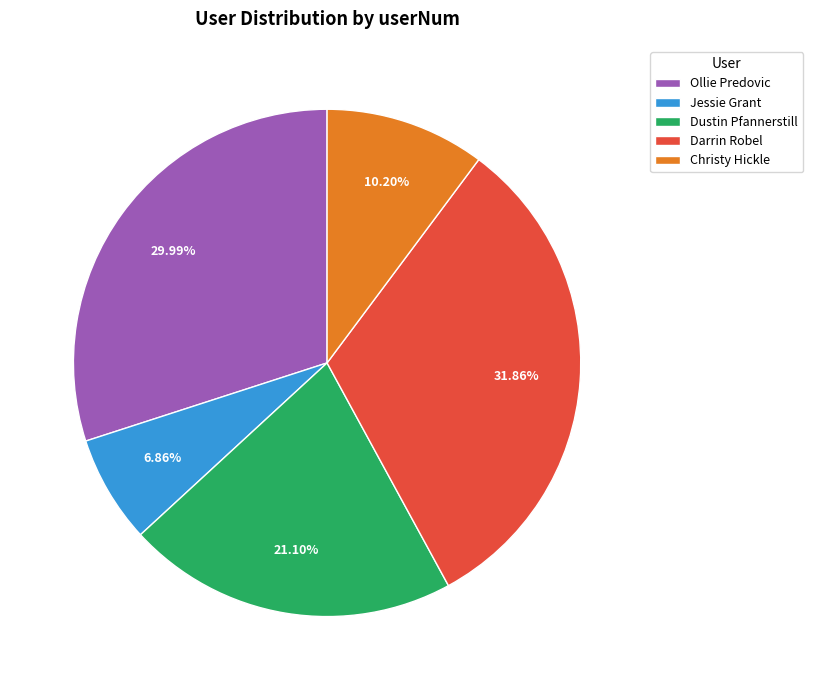

Does Jessie Grant account for over 50% of the chart?

No